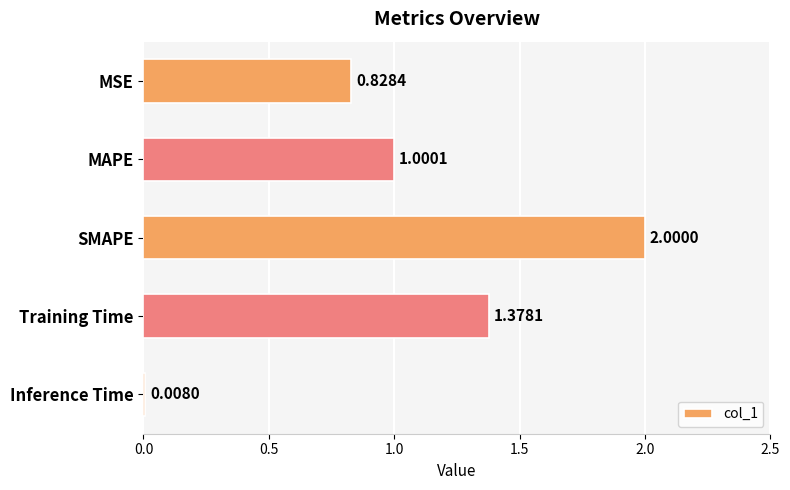

What is the maximum value shown in the chart?

2.0